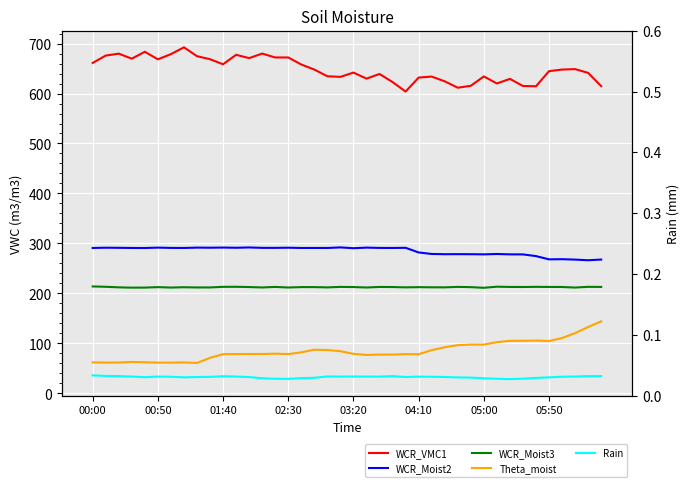

What is the sum of all Theta_moist values?

3412.8